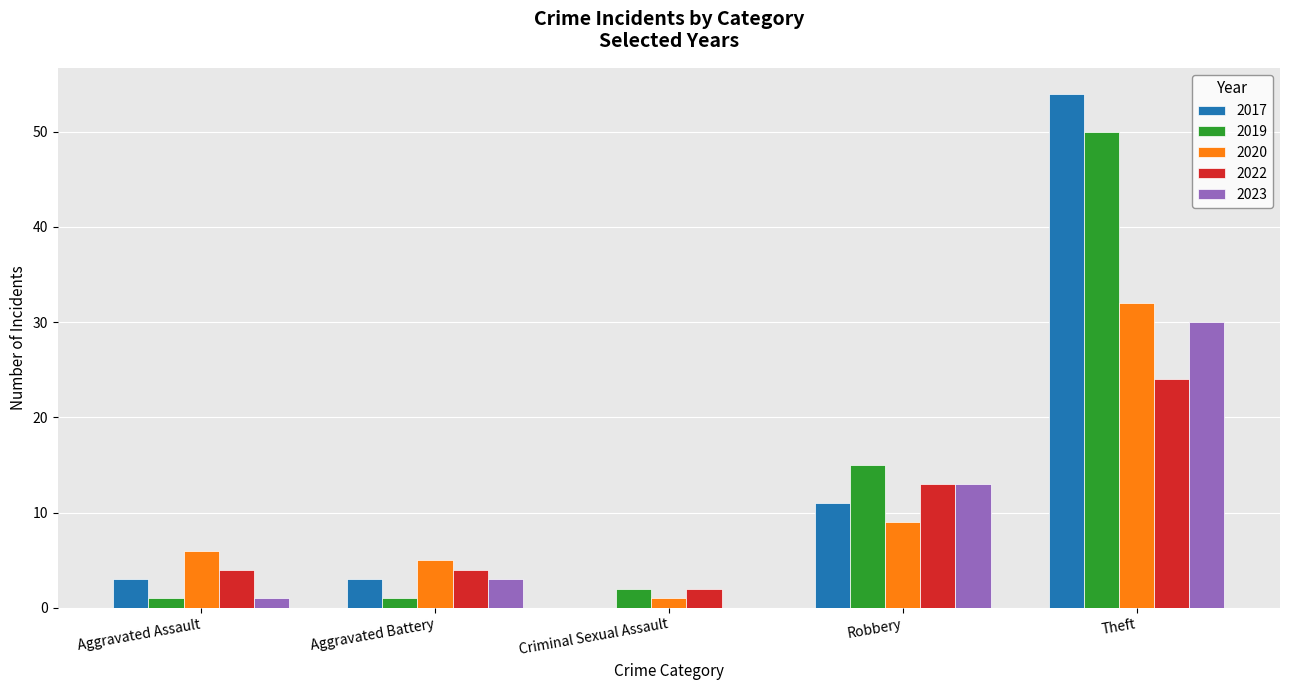

Does the chart contain stacked bars?

No